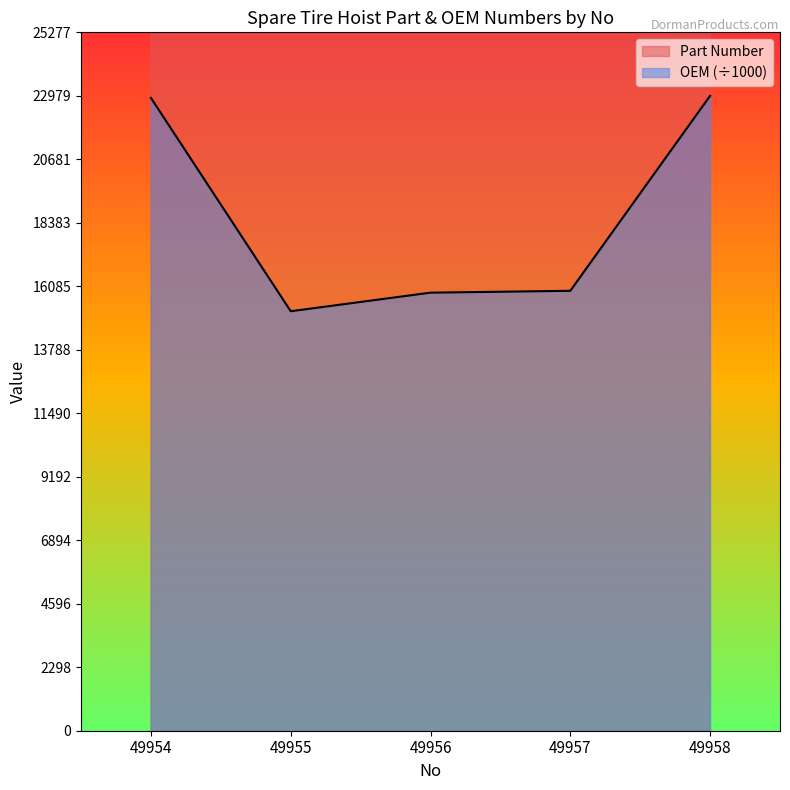

Between 49954 and 49956, which series saw the biggest shift?

OEM